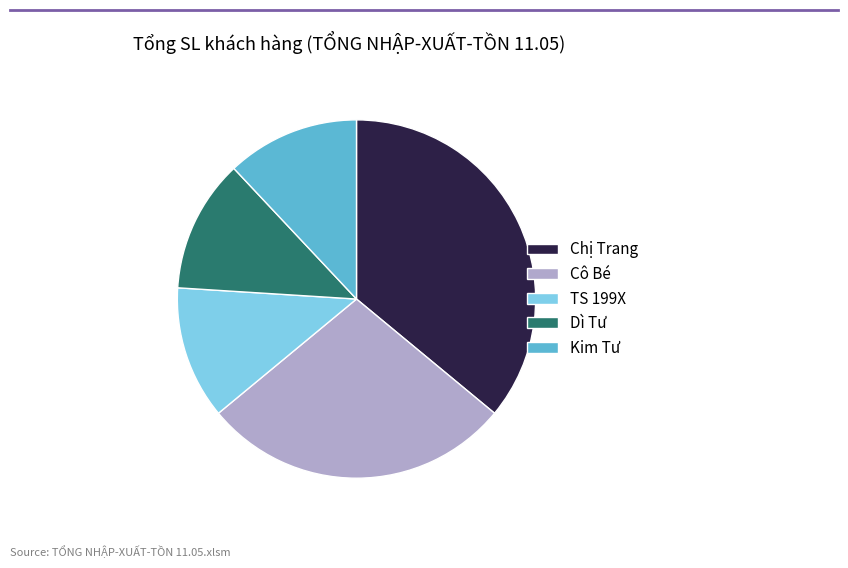

What is the ratio of the value at Cô Bé to the value at Chị Trang?

0.8